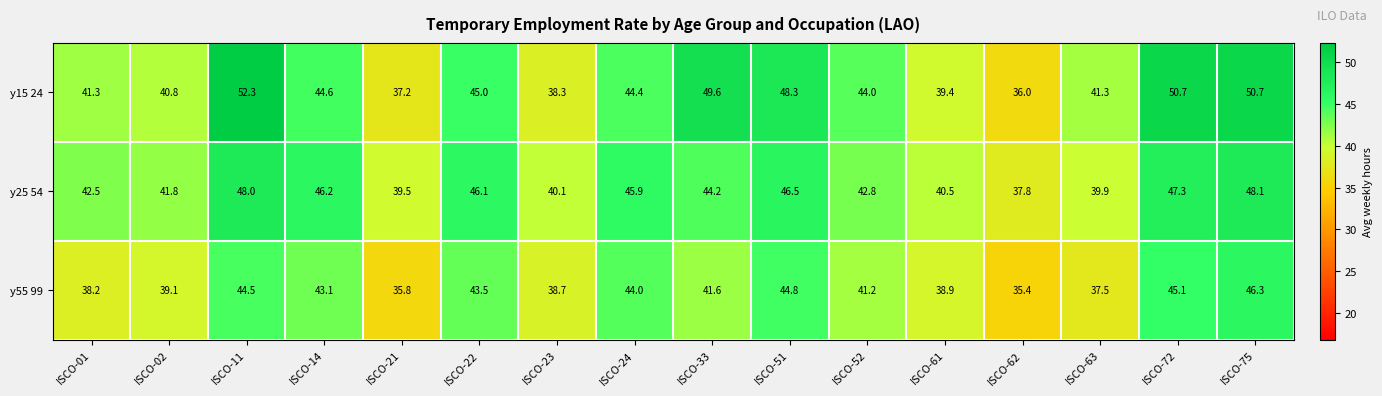

Rank the series at ISCO-62 from highest to lowest value.

y25 54, y15 24, y55 99